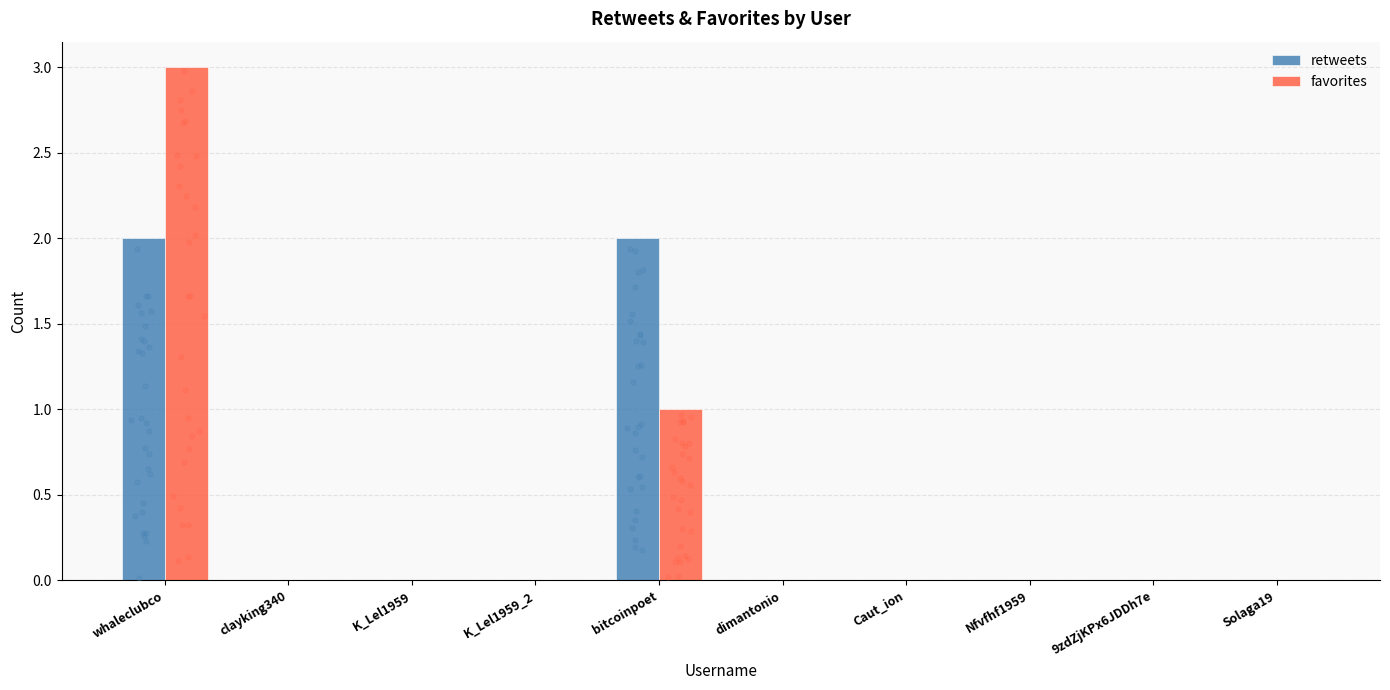

At which category is the sum across all series the highest?

whaleclubco